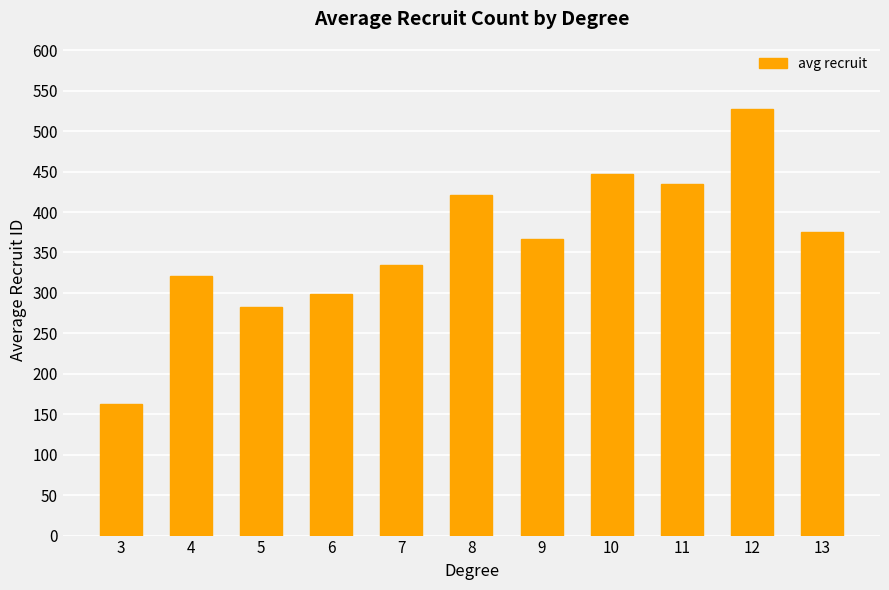

At which label does the data first exceed 367?

8